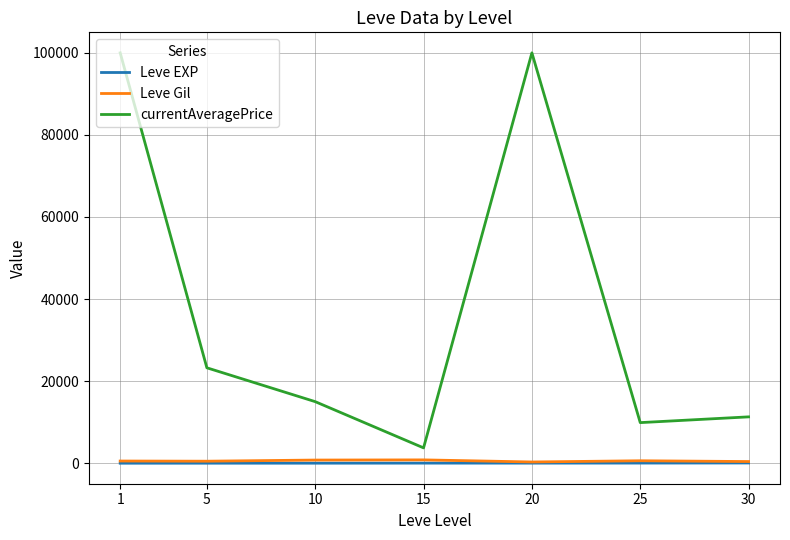

True or false: currentAveragePrice and Leve EXP cross at least once.

False